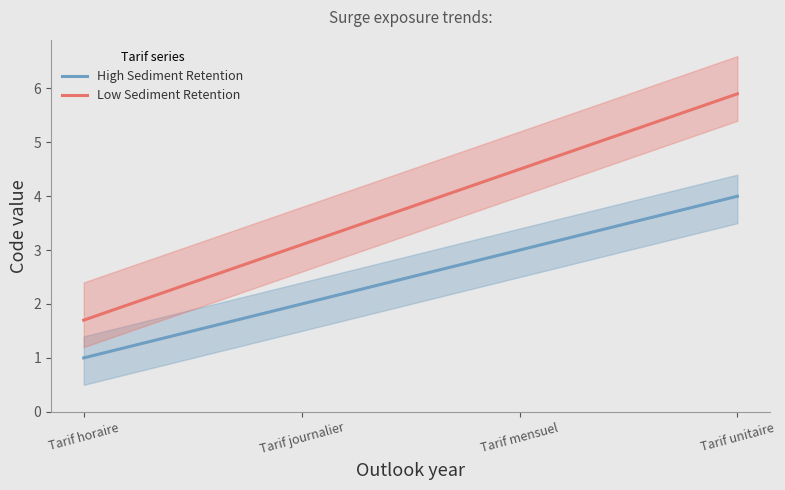

The value at Tarif unitaire is 4. True or false?

True